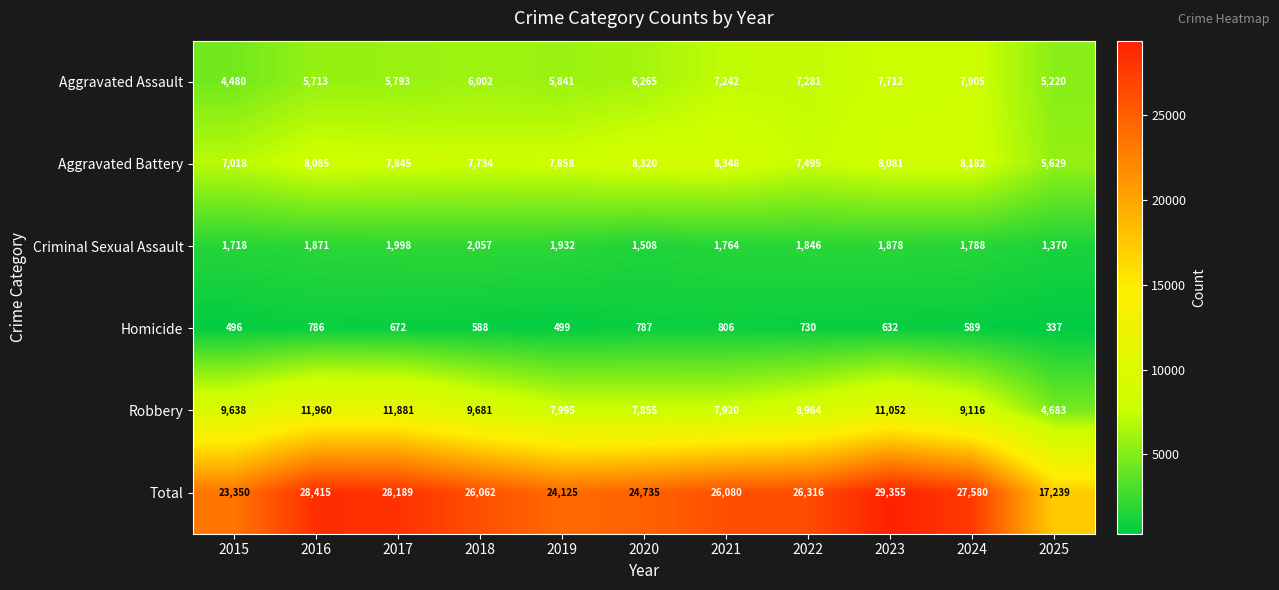

The Criminal Sexual Assault series shows 2057 at 2018. True or false?

True